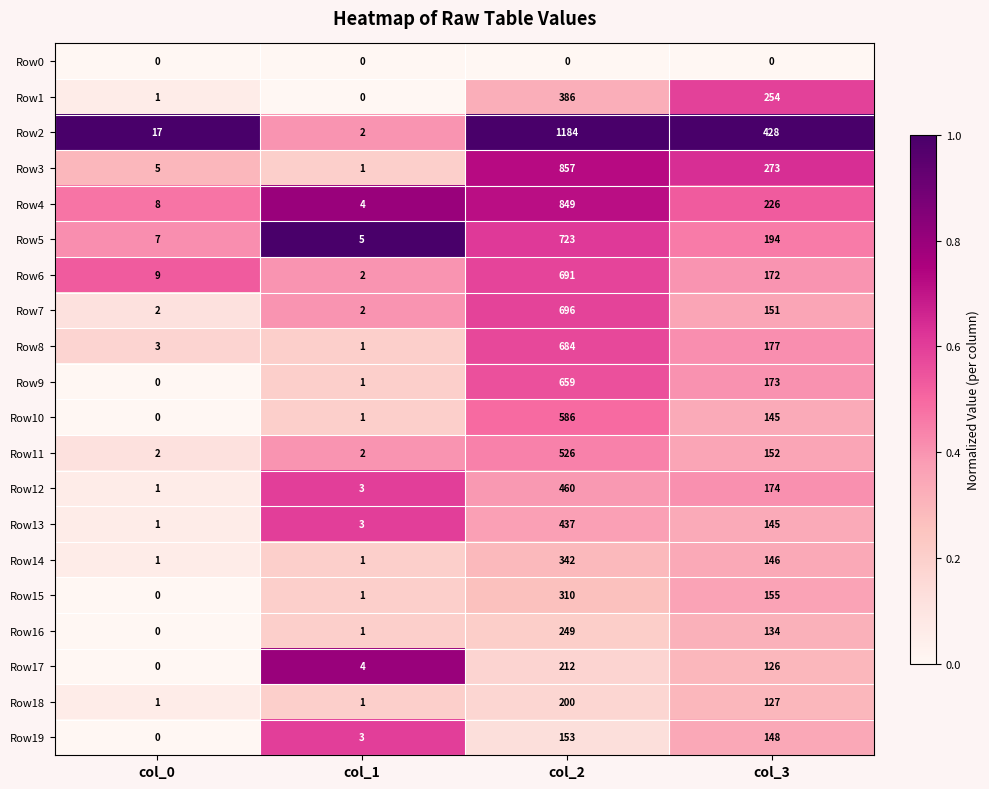

What is the difference between the highest and lowest values at col_1?

5